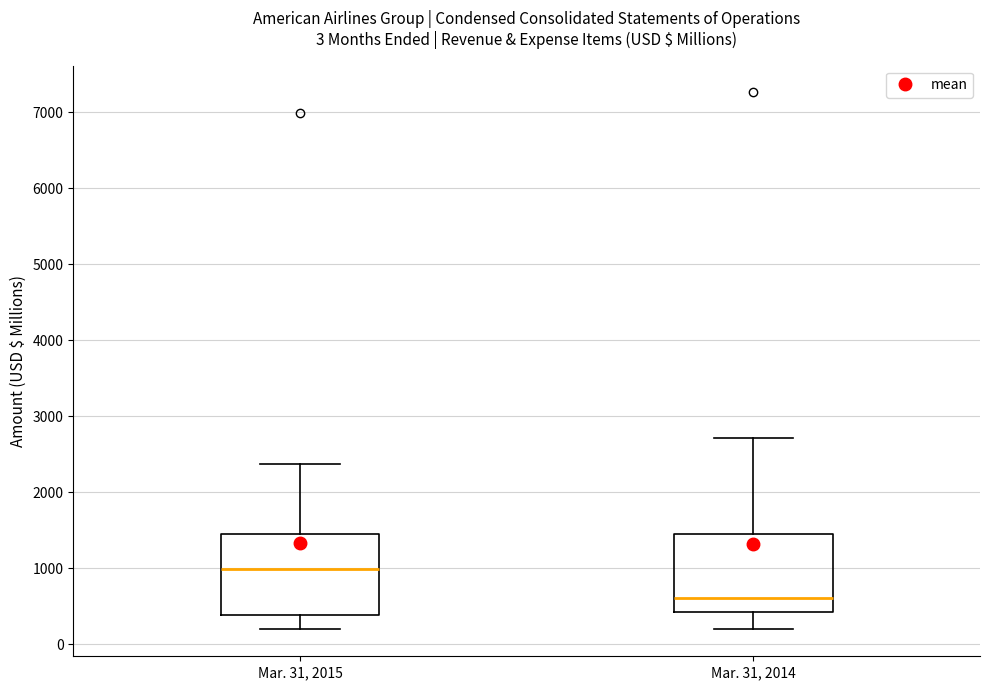

Which box's median line is the lowest?

Mar. 31, 2014